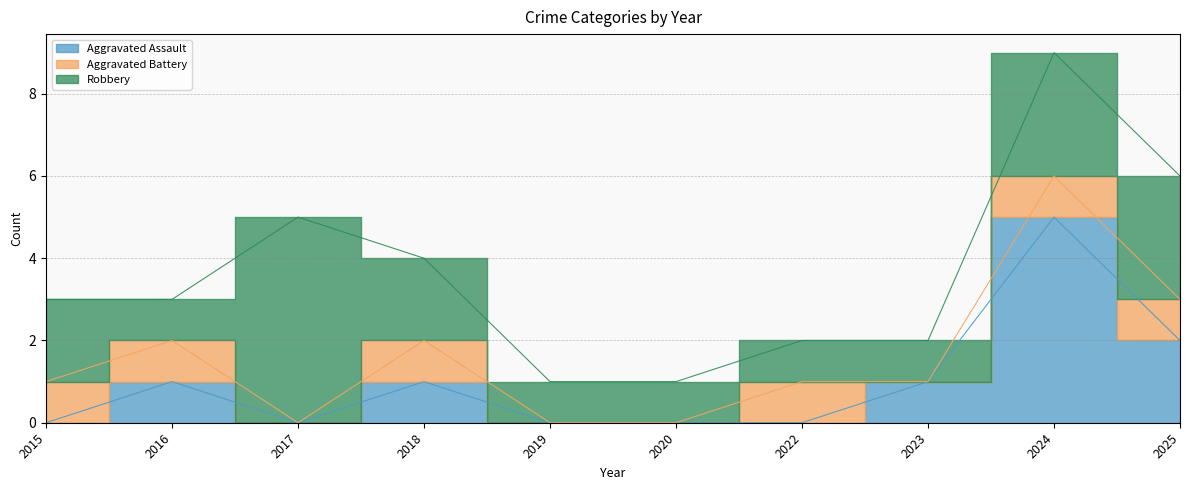

How many intersections are there between Aggravated Assault and Robbery?

1